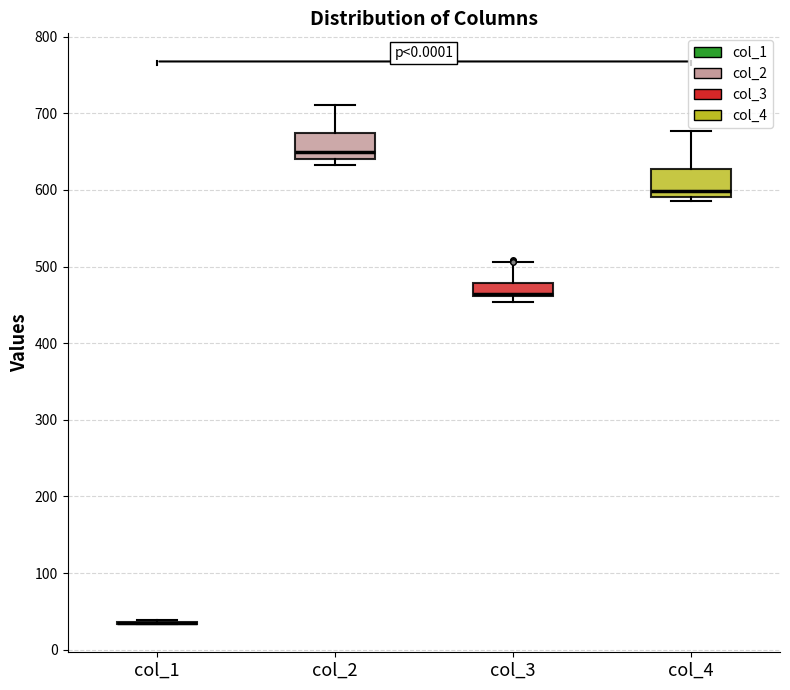

Reading left to right, transcribe this box plot: for each box, give where its median line is, the range the box spans, and where its two whiskers end, as read against the y-axis. The values are not printed on the chart, so give them approximately, as read against the axis.

col_1: box collapsed to a line at 30, whiskers 30 to 40
col_2: median 650, box 640 to 670, whiskers 630 to 710
col_3: median 460 (just above the box's lower edge), box 460 to 480, whiskers 450 to 510
col_4: median 600, box 590 to 630, whiskers 590 (just below the box's lower edge) to 680